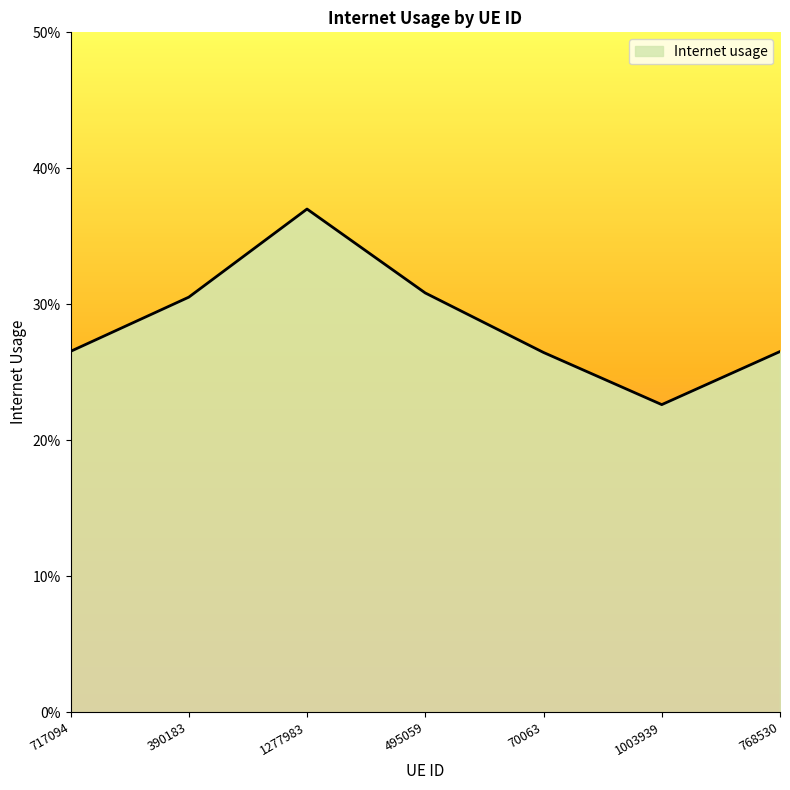

True or false: the data shows 0.4 at 1003939.

False